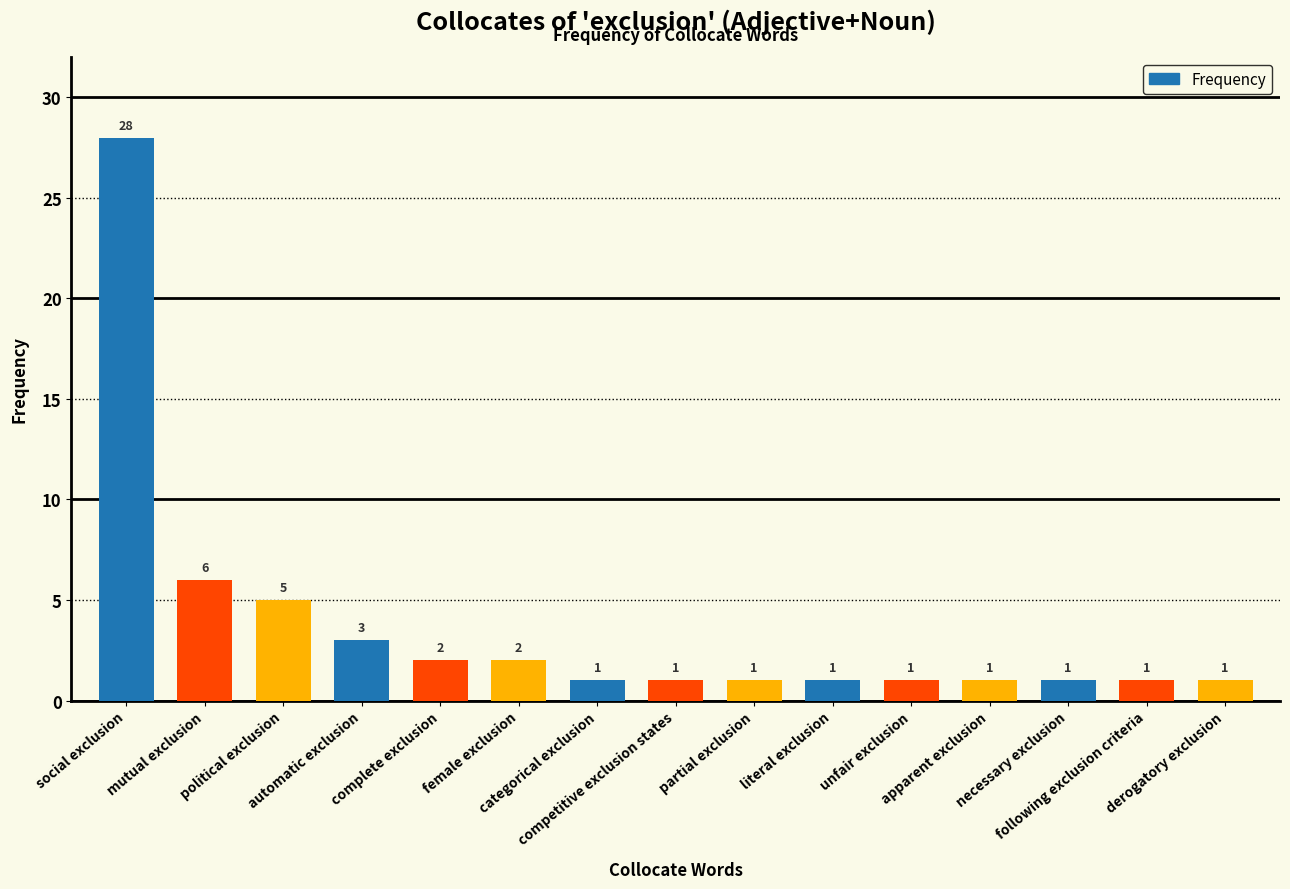

What is the difference between the maximum and second lowest values?

27